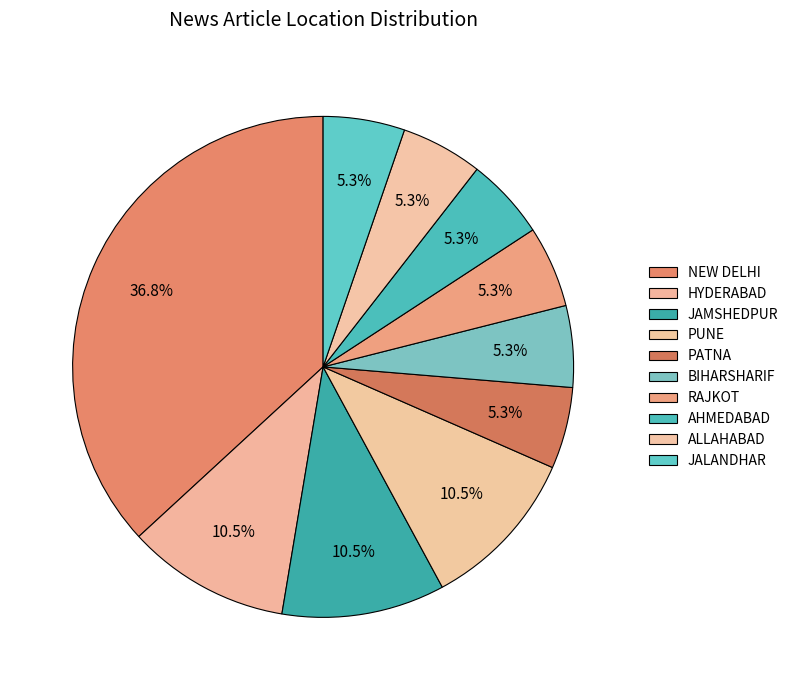

To the nearest percent, what percentage of the pie is PUNE?

11%